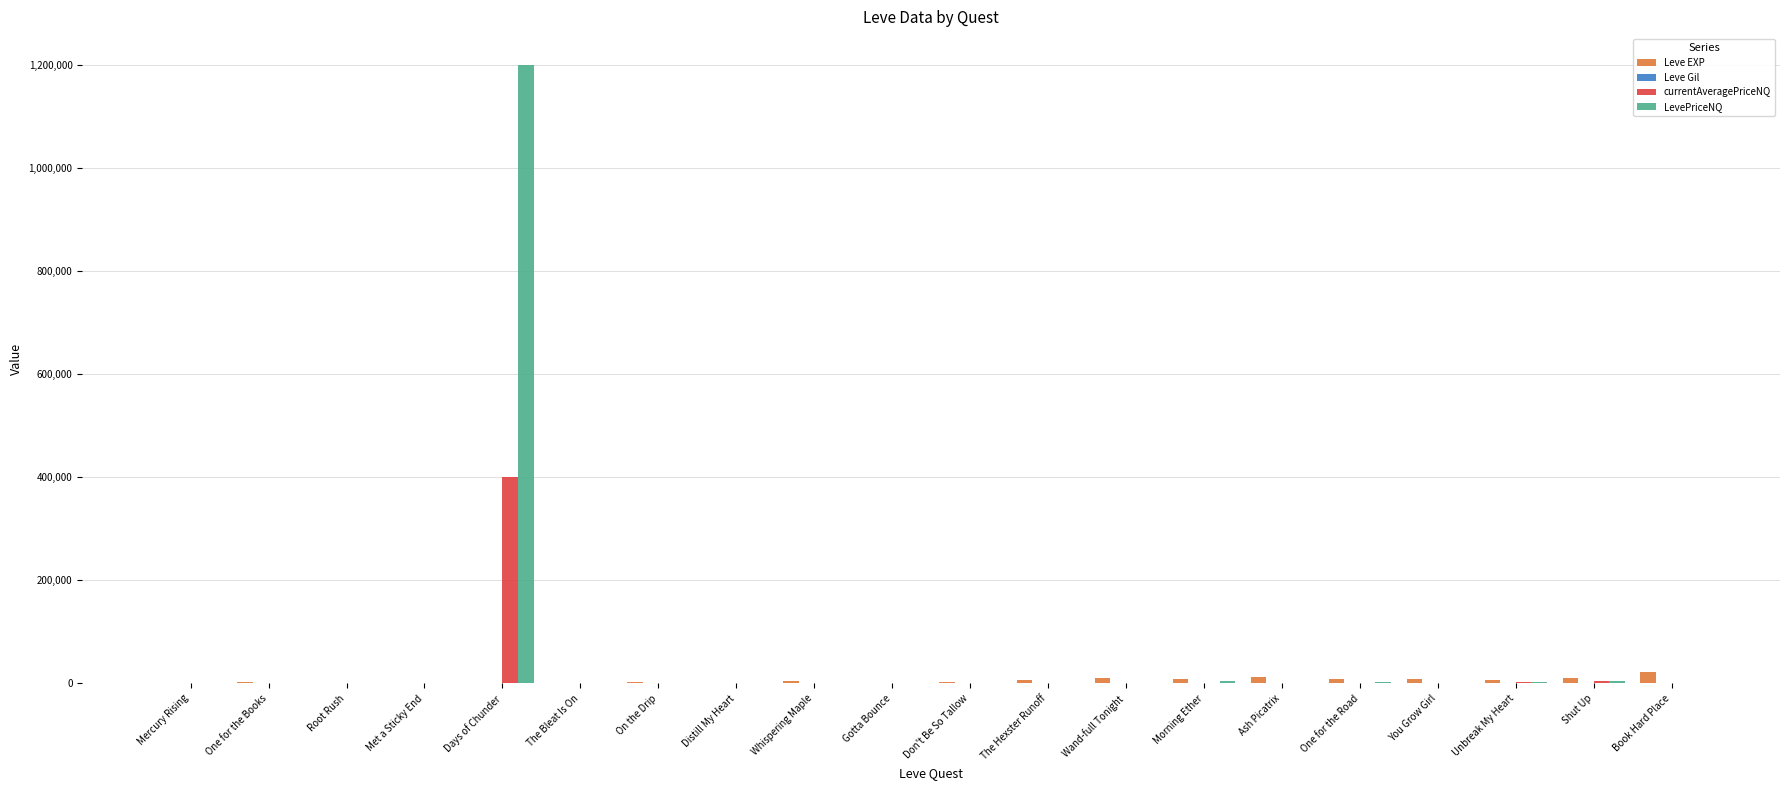

What is the greatest value displayed?

1200132.6